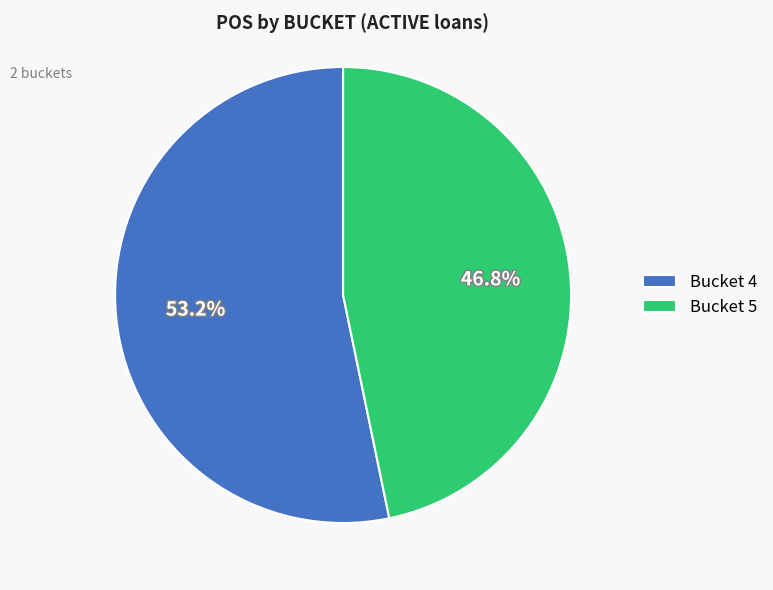

Rank the categories by value from lowest to highest.

Bucket 5, Bucket 4